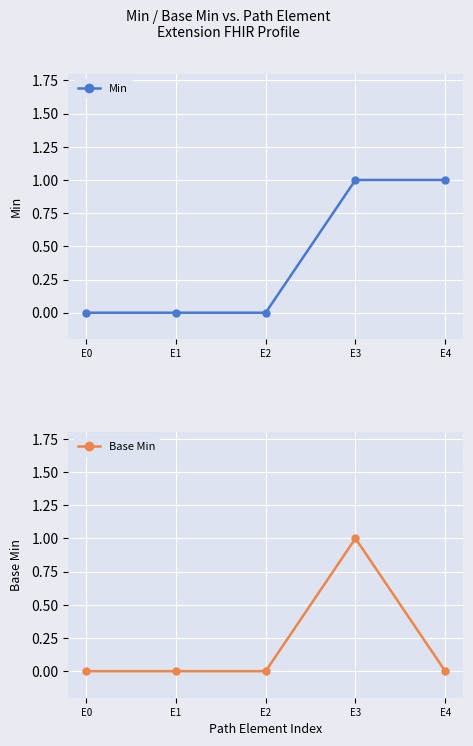

True or false: Base Min and Min cross at least once.

False